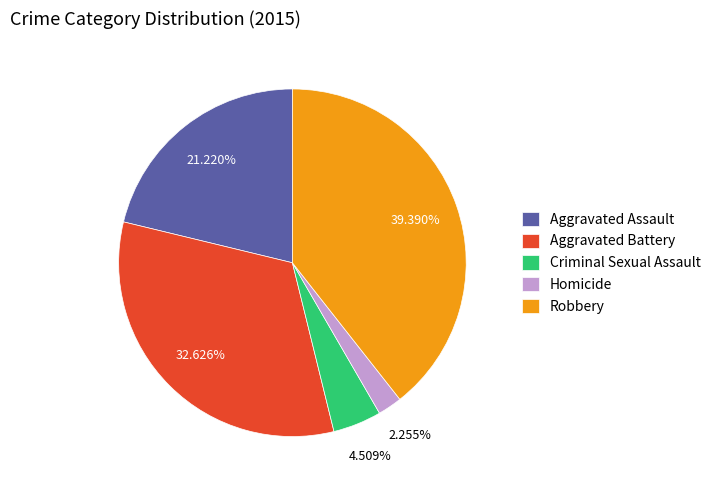

How many segments does this pie chart have?

5